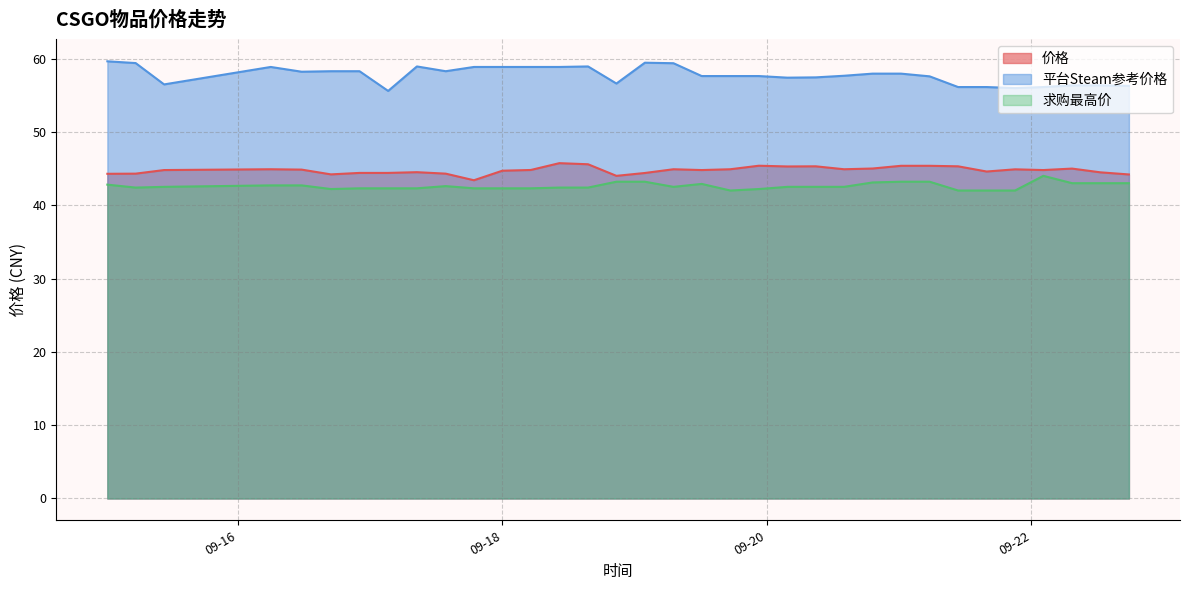

Reading left to right, list all the values displayed in this chart.

价格: 2023-09-15 00:19:04=44.3	2023-09-15 05:27:00=44.3	2023-09-15 10:36:56=44.8	2023-09-16 05:57:48=44.9	2023-09-16 11:34:31=44.9	2023-09-16 16:53:08=44.2	2023-09-16 22:04:41=44.4	2023-09-17 03:16:21=44.4	2023-09-17 08:29:27=44.5	2023-09-17 13:43:15=44.3	2023-09-17 18:50:18=43.4	2023-09-17 23:59:31=44.7	2023-09-18 05:09:42=44.8	2023-09-18 10:20:37=45.7	2023-09-18 15:33:02=45.6	2023-09-18 20:41:44=44.0	2023-09-19 01:51:33=44.4	2023-09-19 07:03:03=44.9	2023-09-19 12:10:24=44.8	2023-09-19 17:21:43=44.9	2023-09-19 22:32:10=45.4	2023-09-20 03:43:13=45.3	2023-09-20 08:52:28=45.3	2023-09-20 14:00:23=44.9	2023-09-20 19:11:51=45.0	2023-09-21 00:20:19=45.4	2023-09-21 05:32:07=45.4	2023-09-21 10:42:14=45.3	2023-09-21 15:52:34=44.6	2023-09-21 21:03:01=44.9	2023-09-22 02:10:15=44.8	2023-09-22 07:23:01=45.0	2023-09-22 12:31:15=44.5	2023-09-22 17:42:11=44.2
平台Steam参考价格: 2023-09-15 00:19:04=59.6	2023-09-15 05:27:00=59.4	2023-09-15 10:36:56=56.5	2023-09-16 05:57:48=58.9	2023-09-16 11:34:31=58.2	2023-09-16 16:53:08=58.3	2023-09-16 22:04:41=58.3	2023-09-17 03:16:21=55.6	2023-09-17 08:29:27=58.9	2023-09-17 13:43:15=58.3	2023-09-17 18:50:18=58.9	2023-09-17 23:59:31=58.9	2023-09-18 05:09:42=58.9	2023-09-18 10:20:37=58.9	2023-09-18 15:33:02=58.9	2023-09-18 20:41:44=56.6	2023-09-19 01:51:33=59.4	2023-09-19 07:03:03=59.4	2023-09-19 12:10:24=57.6	2023-09-19 17:21:43=57.6	2023-09-19 22:32:10=57.6	2023-09-20 03:43:13=57.4	2023-09-20 08:52:28=57.4	2023-09-20 14:00:23=57.6	2023-09-20 19:11:51=57.9	2023-09-21 00:20:19=57.9	2023-09-21 05:32:07=57.6	2023-09-21 10:42:14=56.1	2023-09-21 15:52:34=56.1	2023-09-21 21:03:01=56.0	2023-09-22 02:10:15=56.1	2023-09-22 07:23:01=56.3	2023-09-22 12:31:15=56.3	2023-09-22 17:42:11=56.3
求购最高价: 2023-09-15 00:19:04=42.8	2023-09-15 05:27:00=42.4	2023-09-15 10:36:56=42.5	2023-09-16 05:57:48=42.7	2023-09-16 11:34:31=42.7	2023-09-16 16:53:08=42.2	2023-09-16 22:04:41=42.3	2023-09-17 03:16:21=42.3	2023-09-17 08:29:27=42.3	2023-09-17 13:43:15=42.6	2023-09-17 18:50:18=42.3	2023-09-17 23:59:31=42.3	2023-09-18 05:09:42=42.3	2023-09-18 10:20:37=42.4	2023-09-18 15:33:02=42.4	2023-09-18 20:41:44=43.2	2023-09-19 01:51:33=43.2	2023-09-19 07:03:03=42.5	2023-09-19 12:10:24=42.9	2023-09-19 17:21:43=42.0	2023-09-19 22:32:10=42.2	2023-09-20 03:43:13=42.5	2023-09-20 08:52:28=42.5	2023-09-20 14:00:23=42.5	2023-09-20 19:11:51=43.1	2023-09-21 00:20:19=43.2	2023-09-21 05:32:07=43.2	2023-09-21 10:42:14=42.0	2023-09-21 15:52:34=42.0	2023-09-21 21:03:01=42.0	2023-09-22 02:10:15=44.0	2023-09-22 07:23:01=43.0	2023-09-22 12:31:15=43.0	2023-09-22 17:42:11=43.0